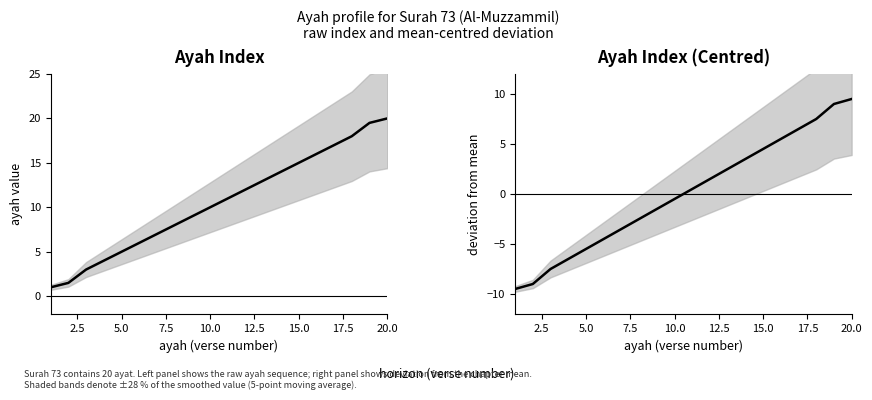

What is the value of the ayah point at the 8th from the left?

8.0